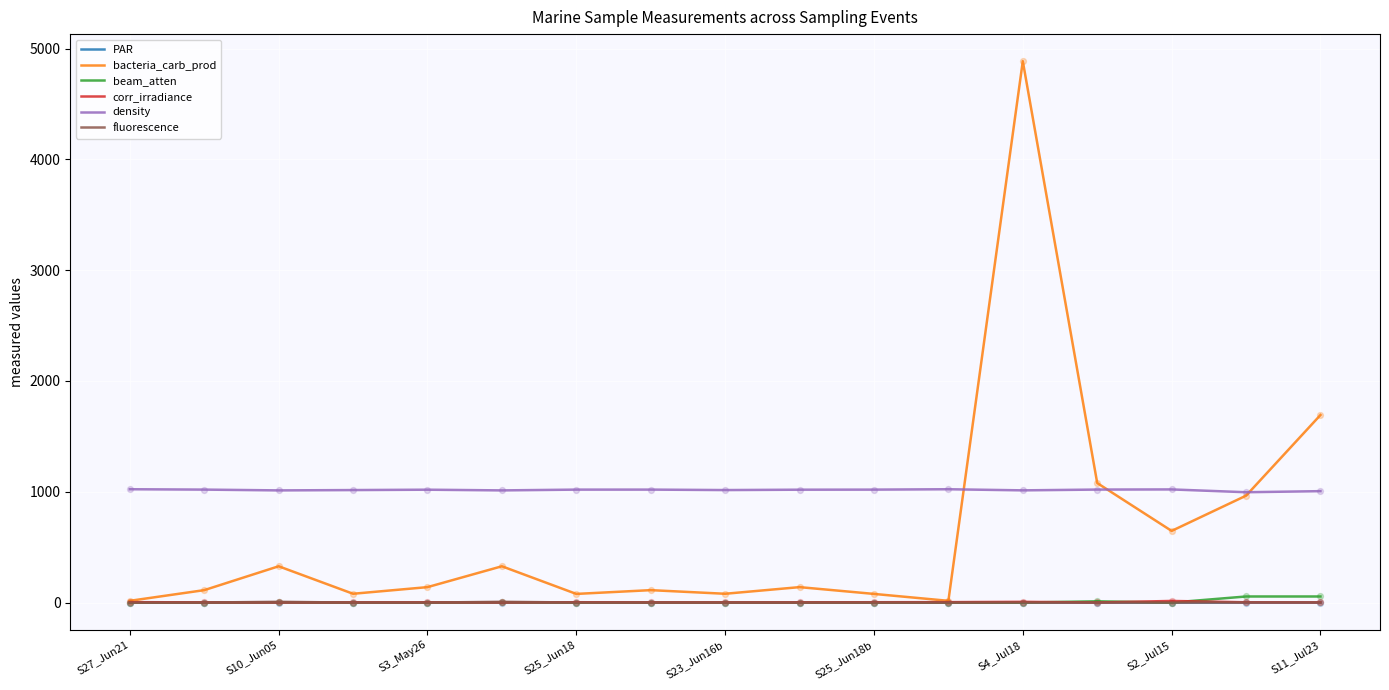

Which series has the largest total across all categories?

density